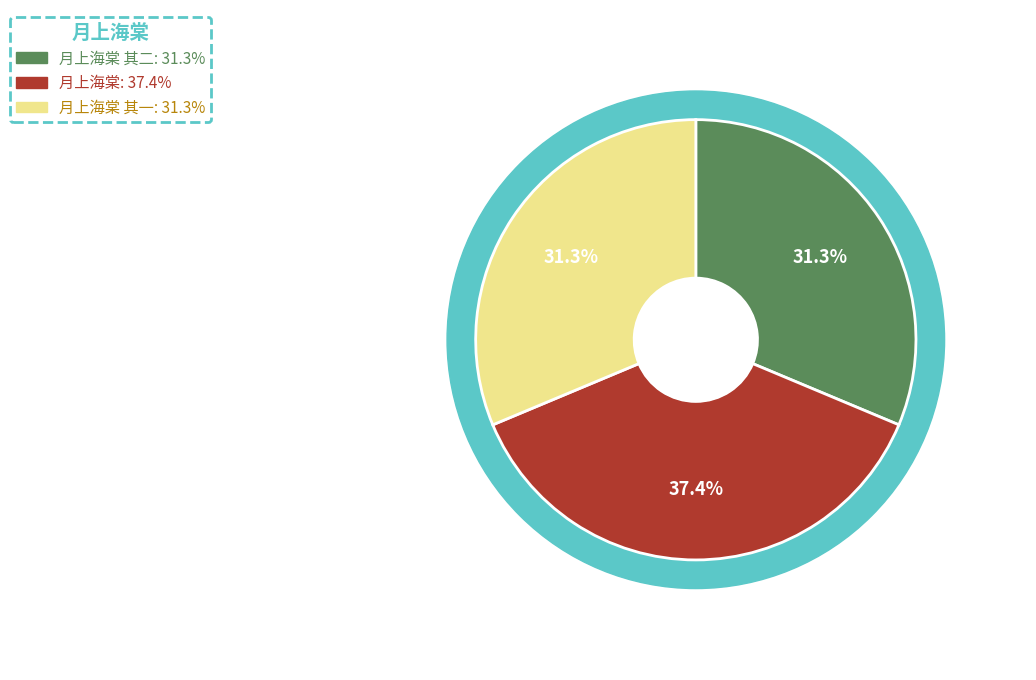

Does any single category account for the majority?

No